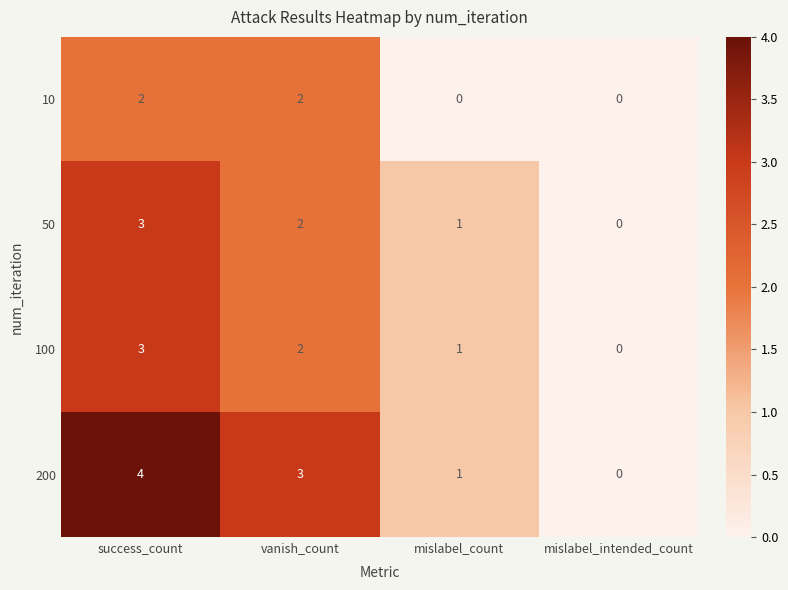

How many distinct data groups are displayed?

4